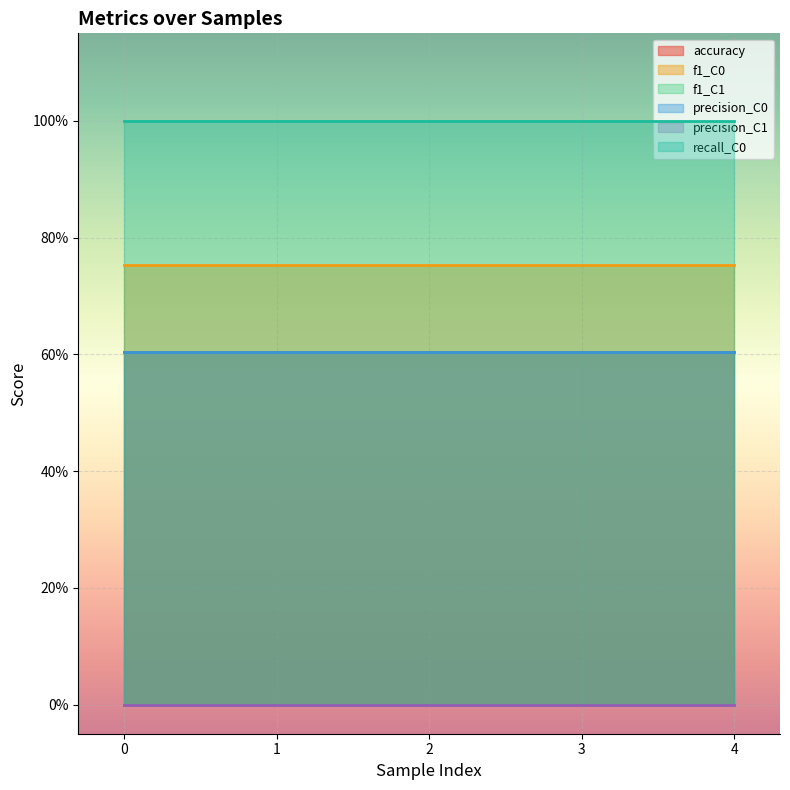

True or false: recall_C0 and precision_C1 cross at least once.

False